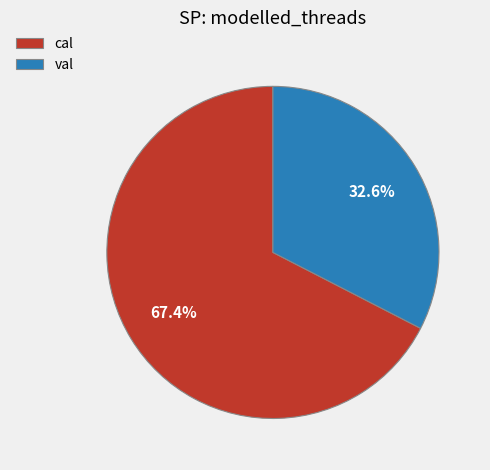

To the nearest percent, what percentage of the pie is val?

33%